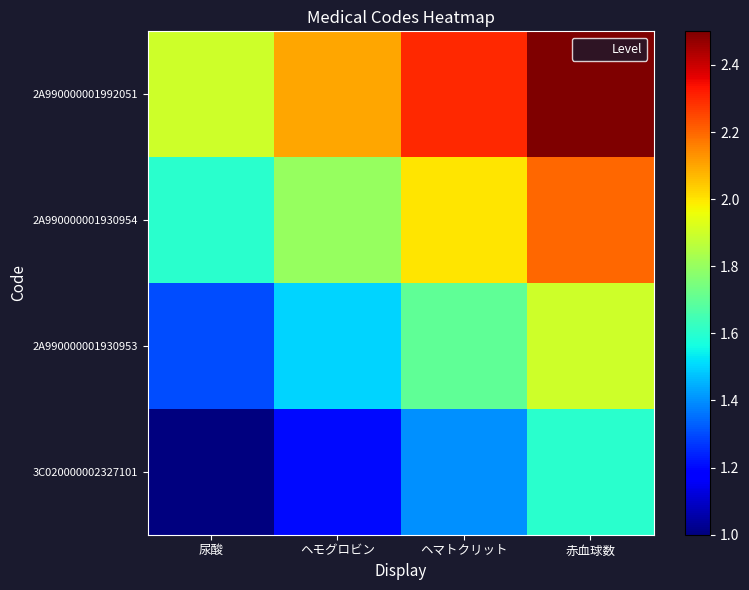

Reading right to left, list all the values displayed in this chart.

3C020000002327101: 赤血球数=1.6	ヘマトクリット=1.4	ヘモグロビン=1.2	尿酸=1.0
2A990000001930953: 赤血球数=1.9	ヘマトクリット=1.7	ヘモグロビン=1.5	尿酸=1.3
2A990000001930954: 赤血球数=2.2	ヘマトクリット=2.0	ヘモグロビン=1.8	尿酸=1.6
2A990000001992051: 赤血球数=2.5	ヘマトクリット=2.3	ヘモグロビン=2.1	尿酸=1.9